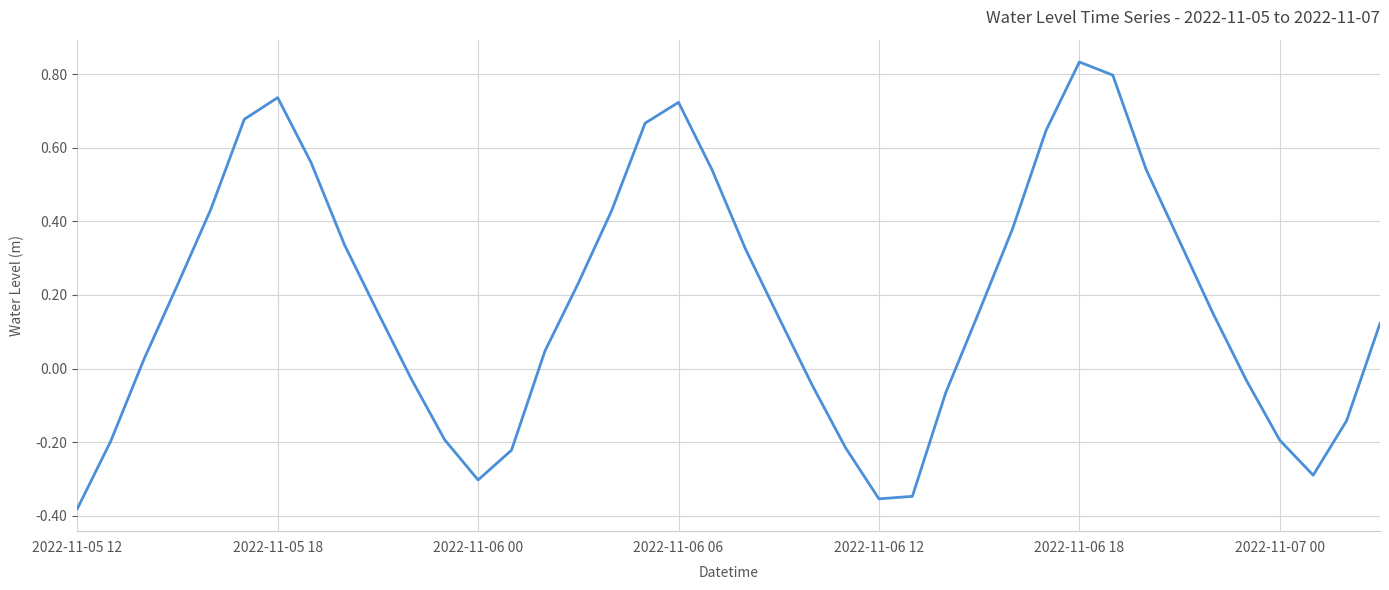

Does the chart have visible grid lines?

Yes